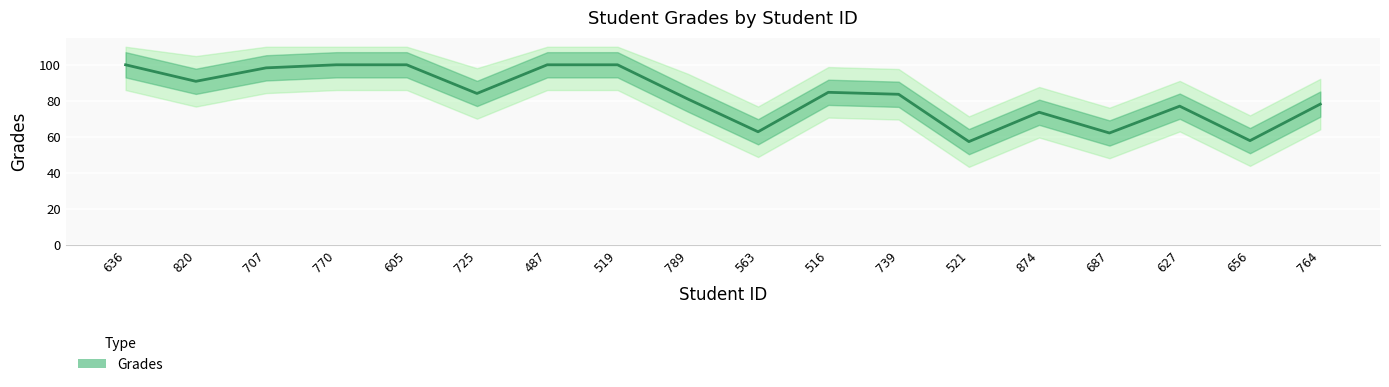

Between 627 and 707, which is larger?

707